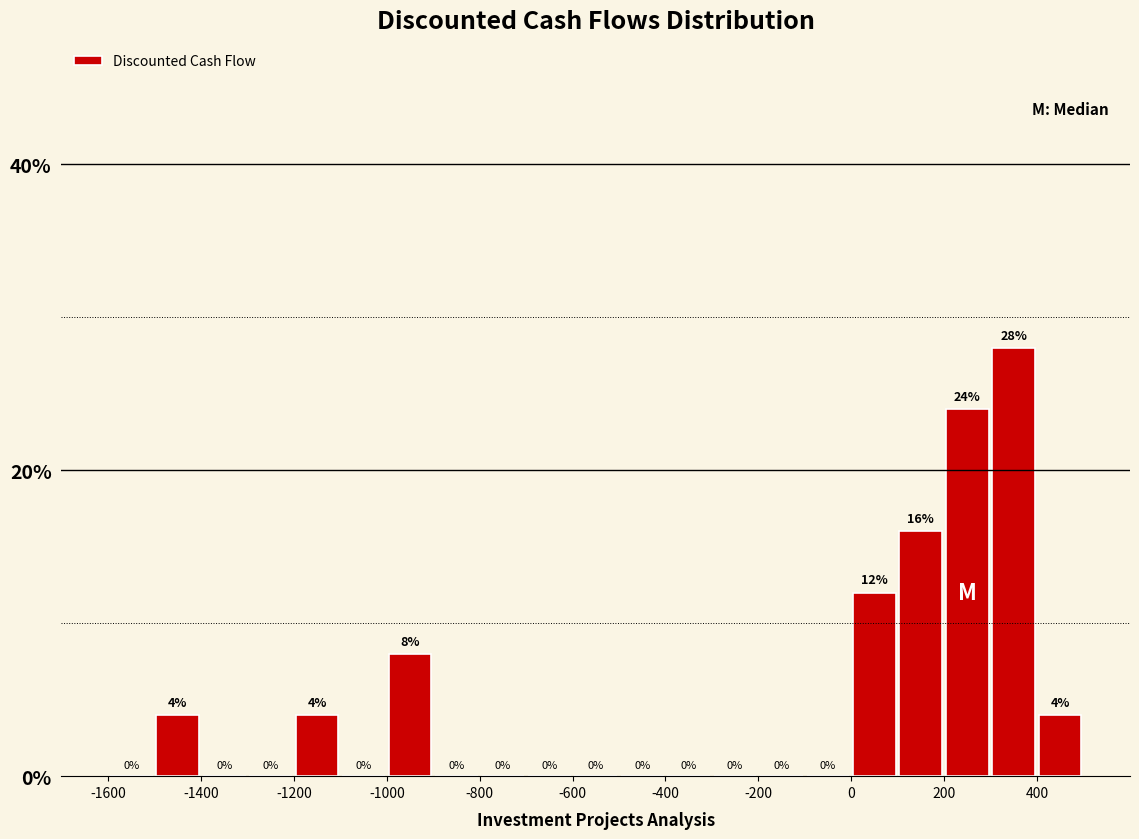

Reading left to right, transcribe this chart: for each bar, give the range it covers on the x-axis and its height.

-1600 to -1500: 0
-1500 to -1400: 4
-1400 to -1300: 0
-1300 to -1200: 0
-1200 to -1100: 4
-1100 to -1000: 0
-1000 to -900: 8
-900 to -800: 0
-800 to -700: 0
-700 to -600: 0
-600 to -500: 0
-500 to -400: 0
-400 to -300: 0
-300 to -200: 0
-200 to -100: 0
-100 to 0: 0
0 to 100: 12
100 to 200: 16
200 to 300: 24
300 to 400: 28
400 to 500: 4